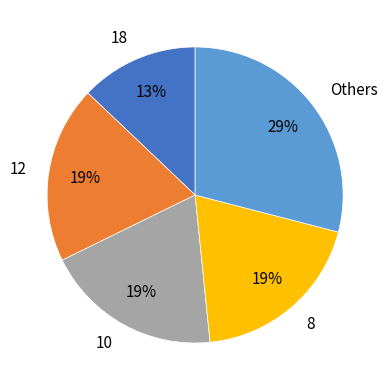

To the nearest percent, what percentage of the pie is 10?

19%